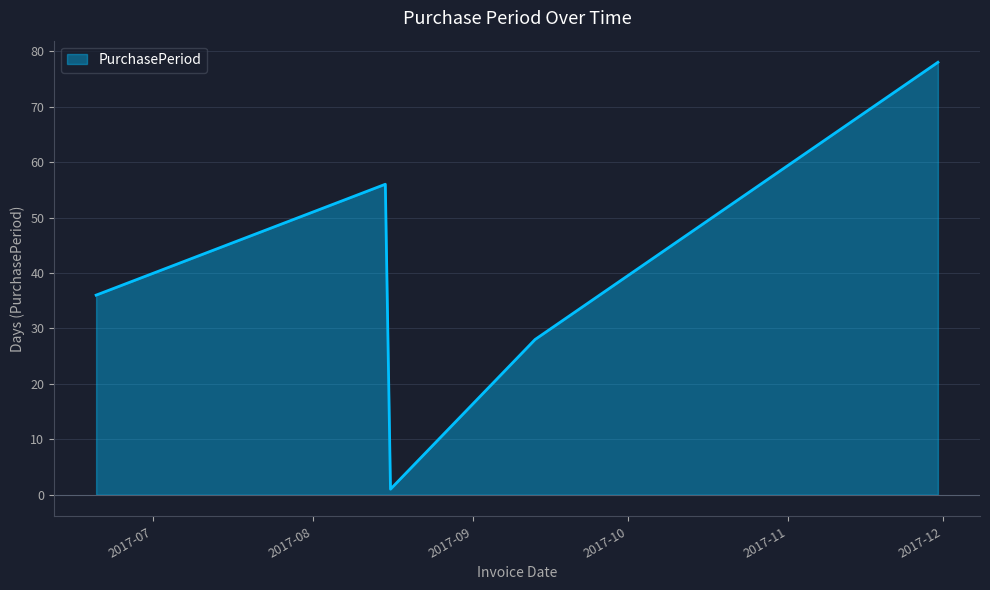

True or false: the data has more than 1 interior local peaks.

False